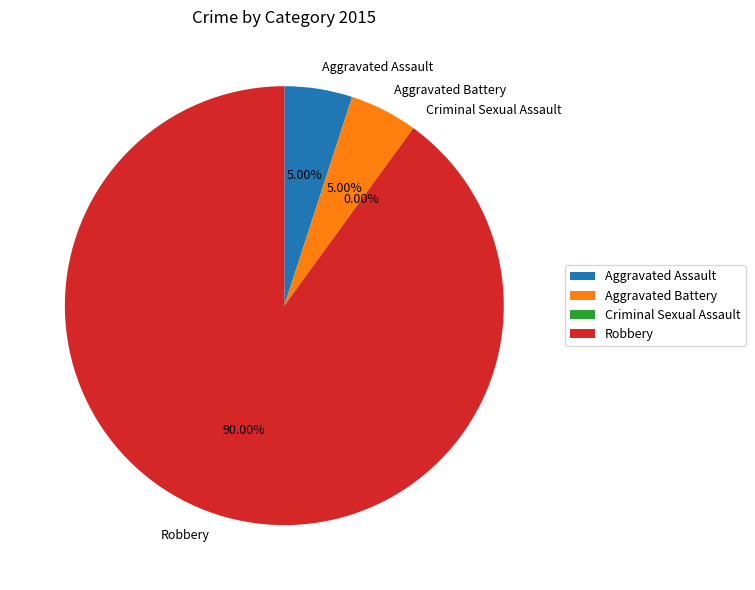

What percentage is the Aggravated Battery slice, to the nearest percent?

5%